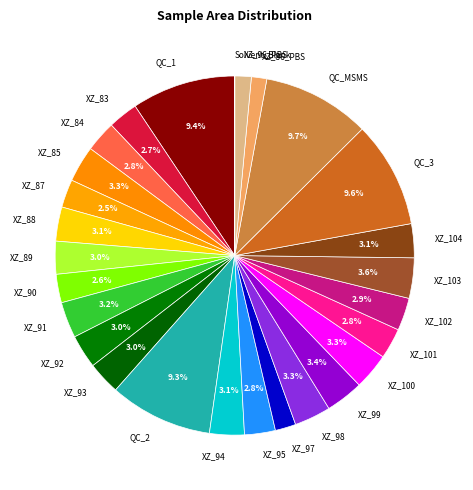

Is there any slice that represents more than half of the pie?

No